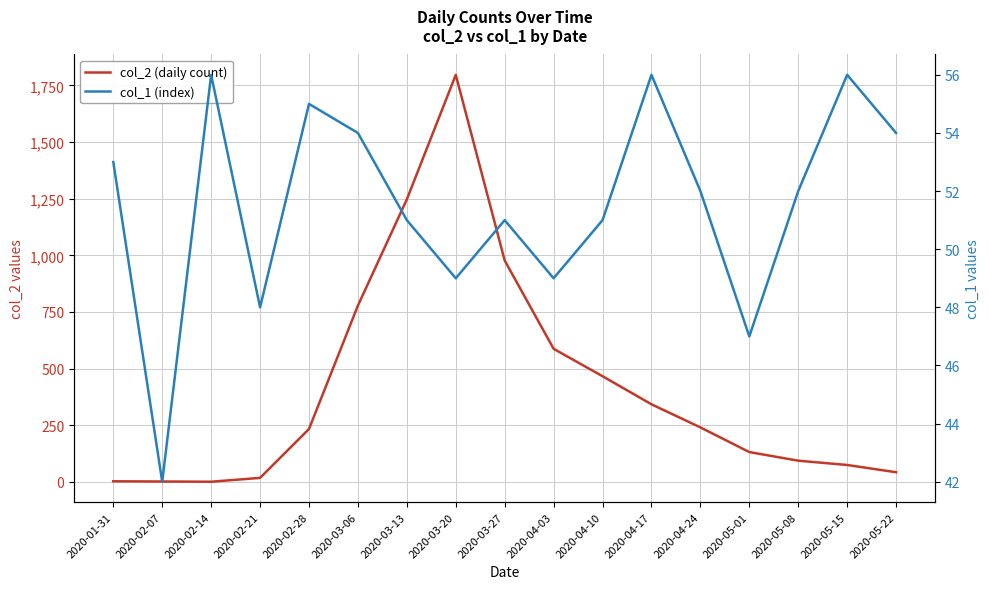

Which has a higher value, 2020-05-08 or 2020-03-27?

2020-03-27